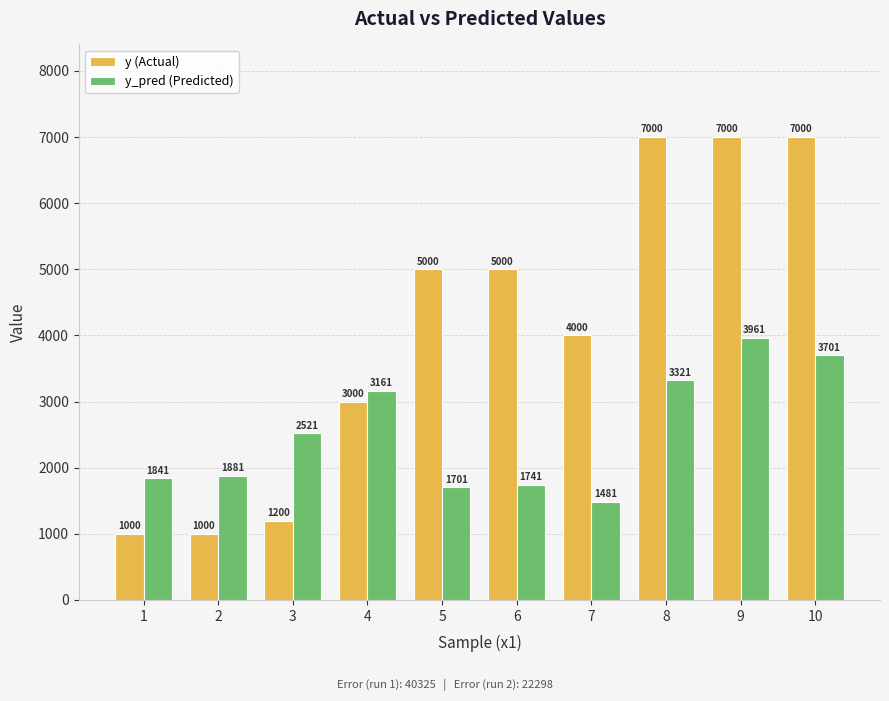

What is the average value of the y_pred (Predicted) series?

2531